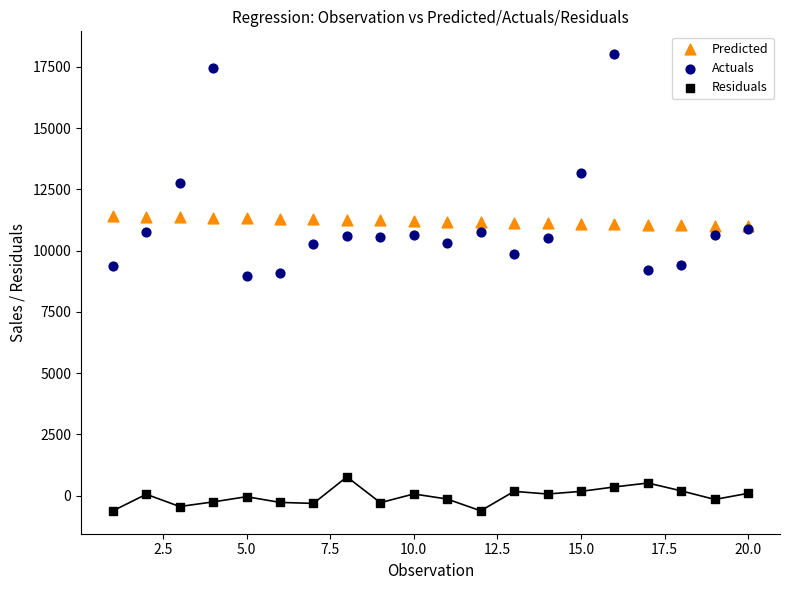

In the Actuals series, what Y value is closest to 13500?

13185.0